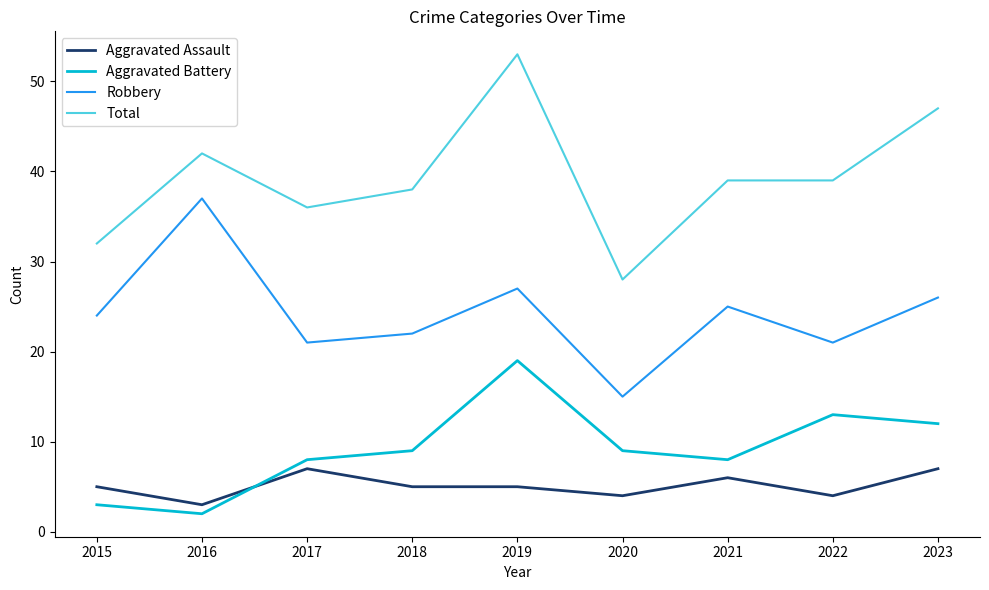

Is it true that Aggravated Battery equals 8 at 2022?

False